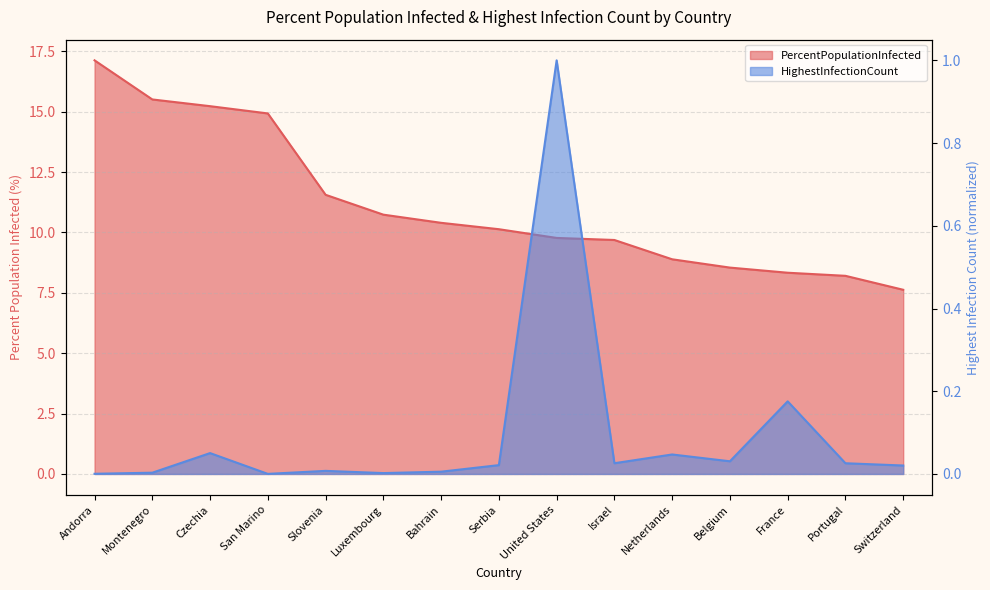

What is the difference between the second highest and minimum values in the PercentPopulationInfected series?

7.9